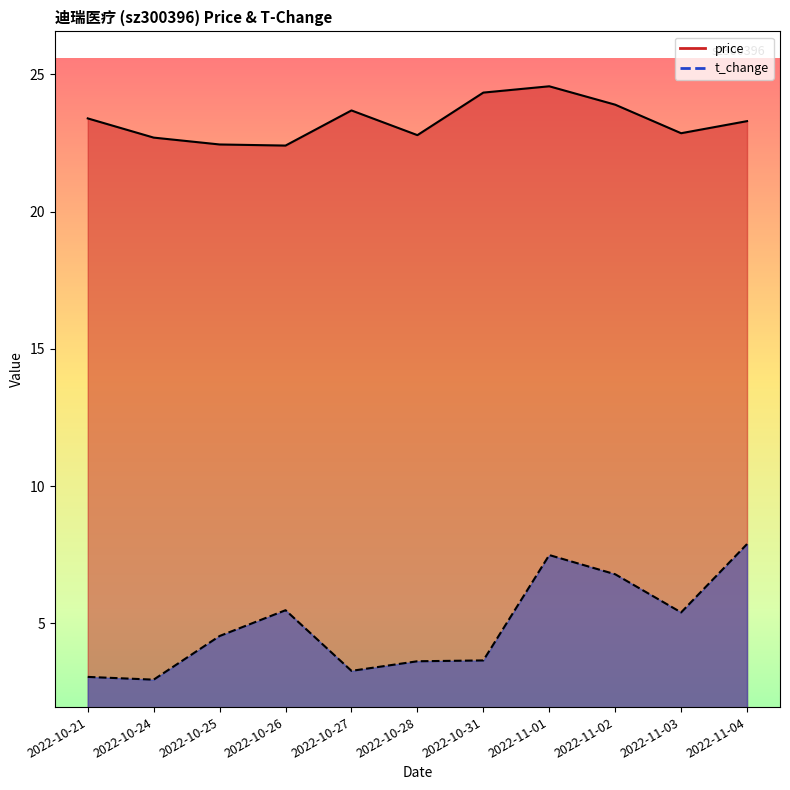

How many lines are shown in the chart?

2